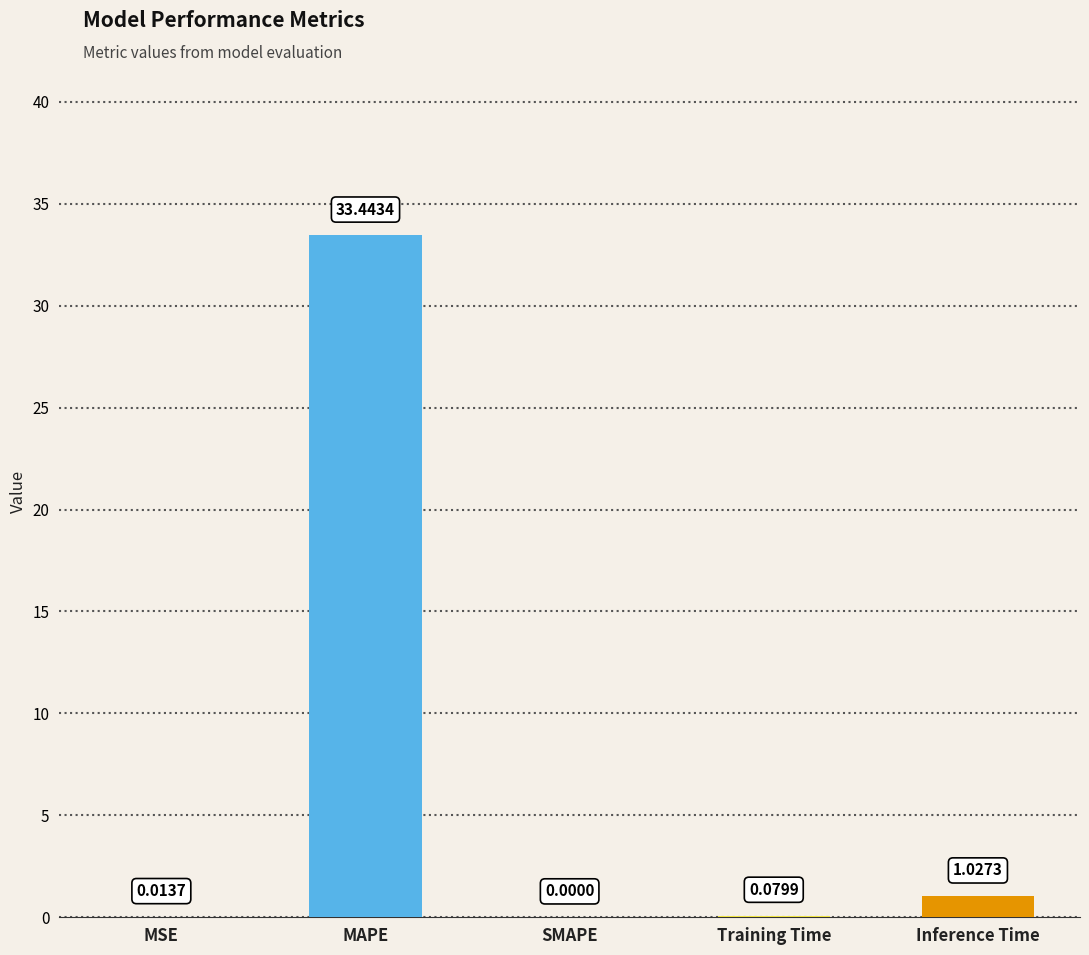

Are the bars horizontal?

No